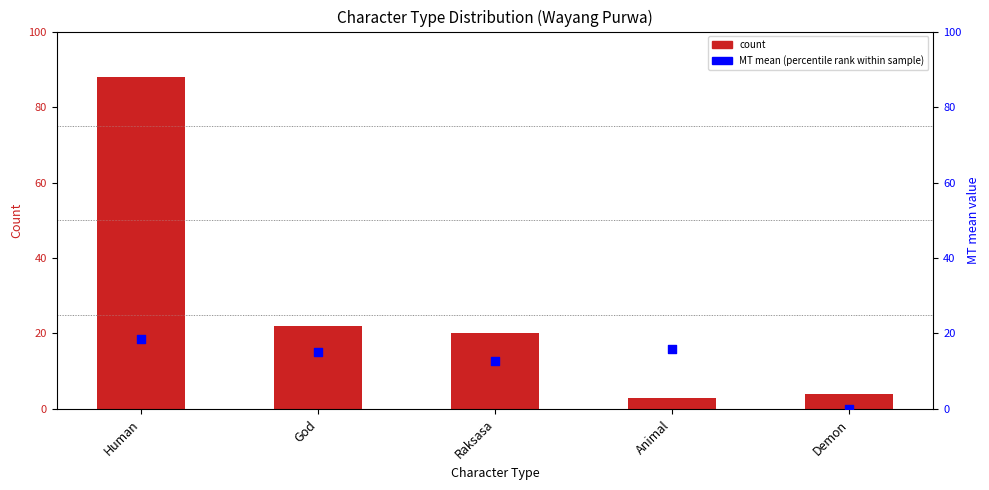

At how many categories does at least one series exceed 7?

4